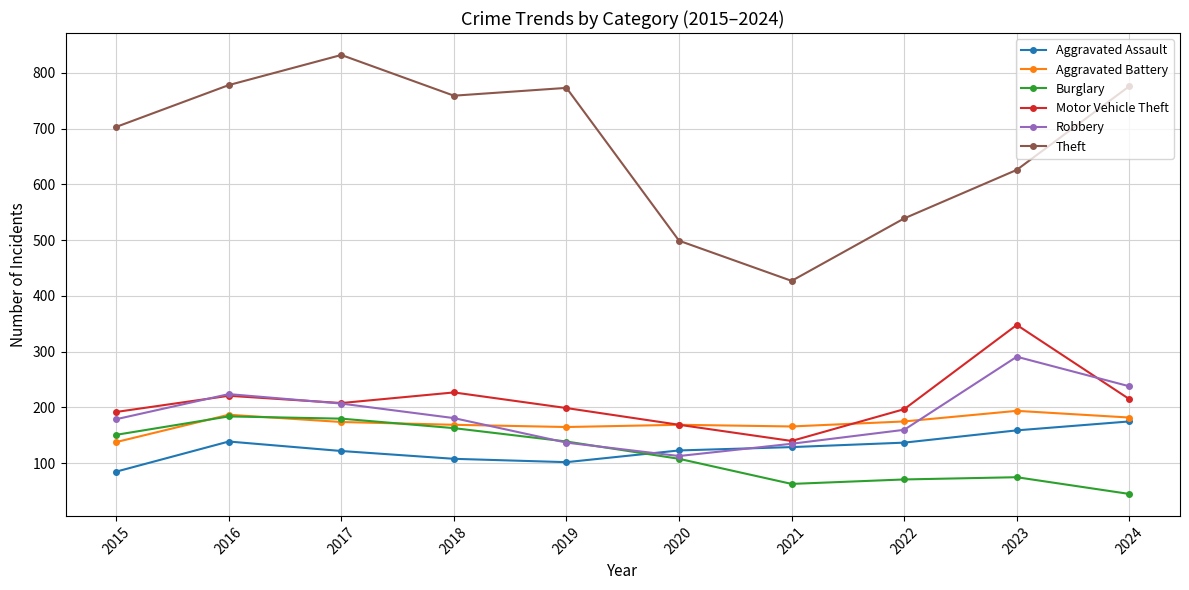

What is the difference between the Motor Vehicle Theft values at 2016 and 2021?

81